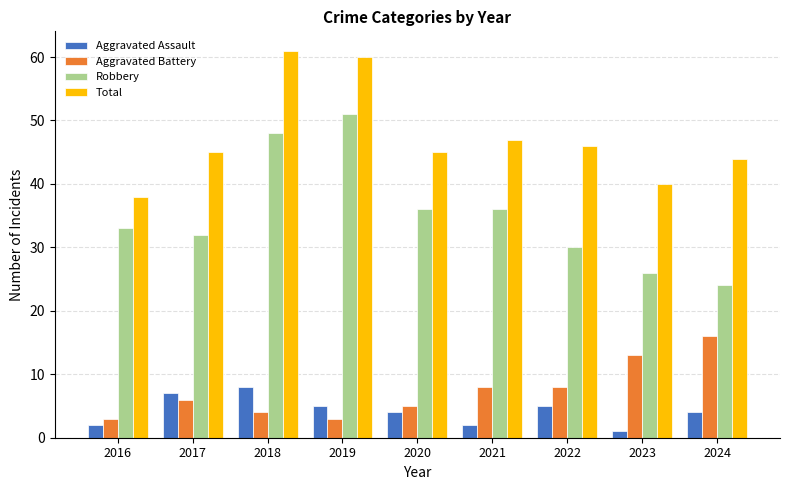

What is the total value across all series at 2019?

119